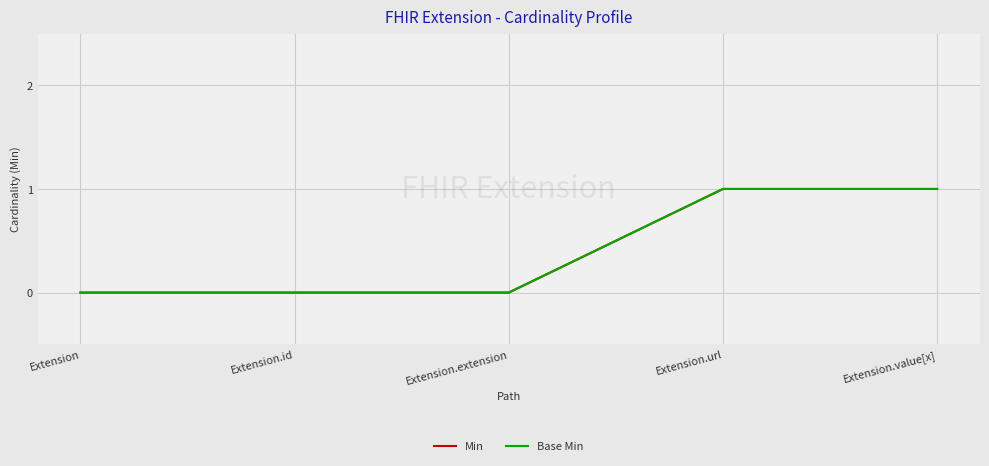

Does the chart have visible grid lines?

Yes